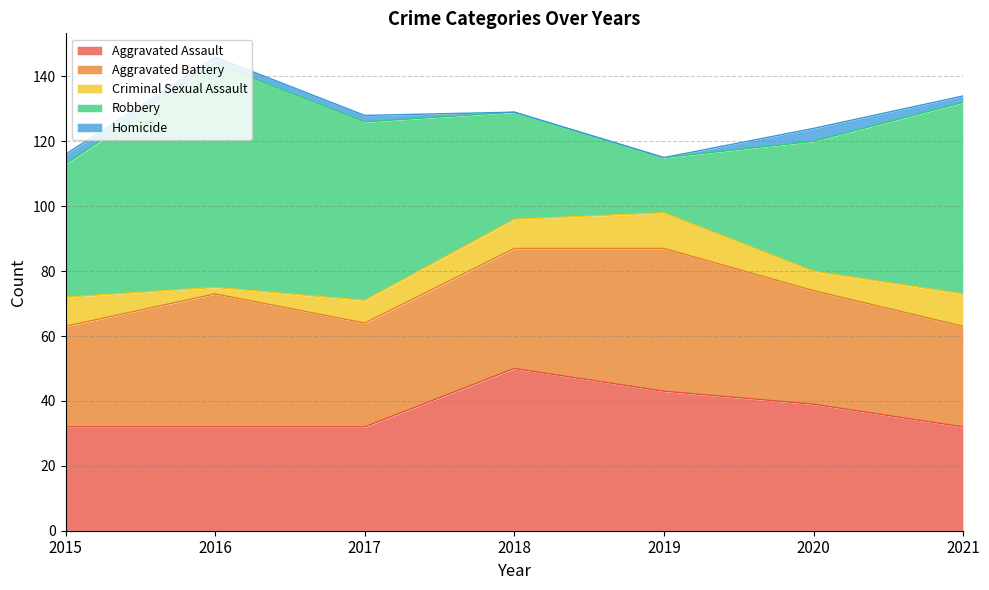

What is the sum of the Robbery values at 2015 and 2019?

58